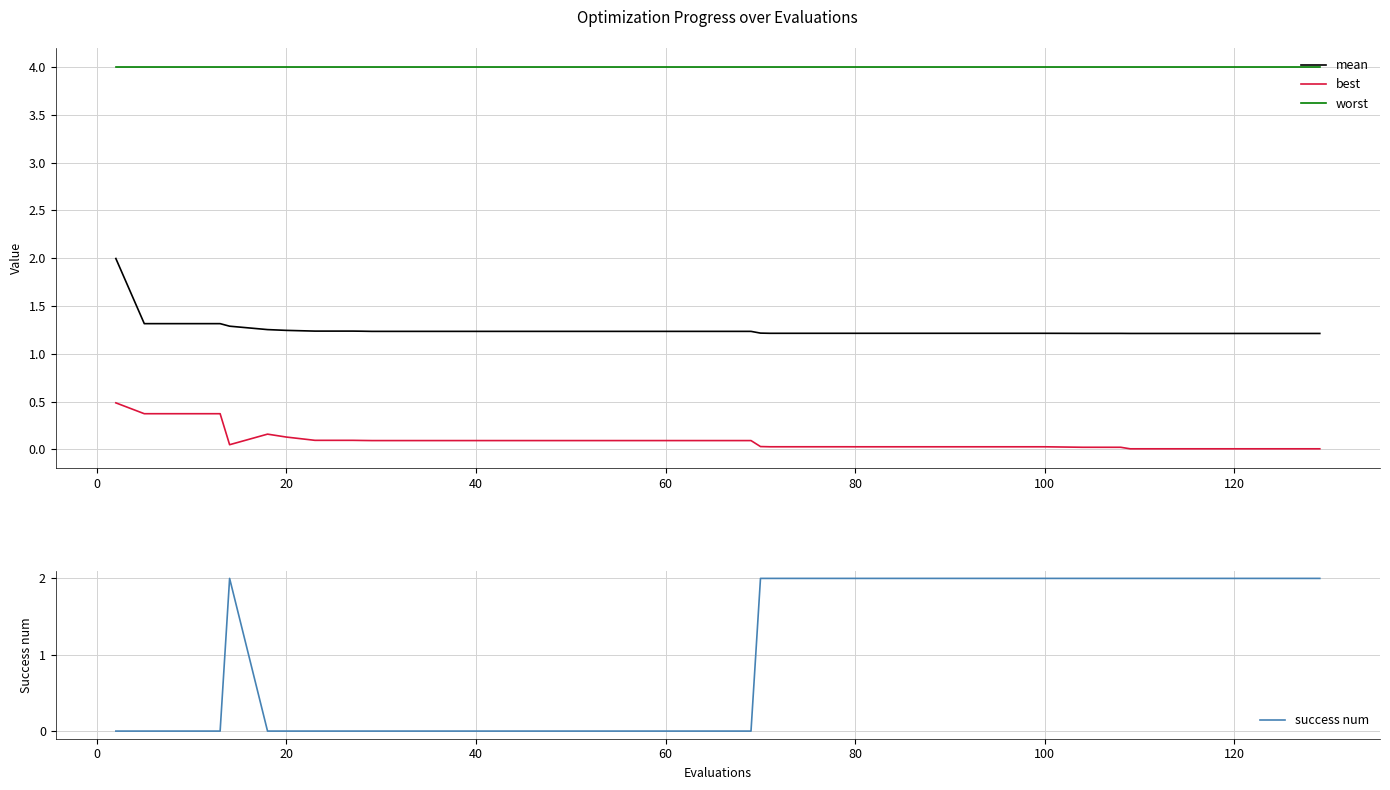

Which series has the widest spread of values?

success num